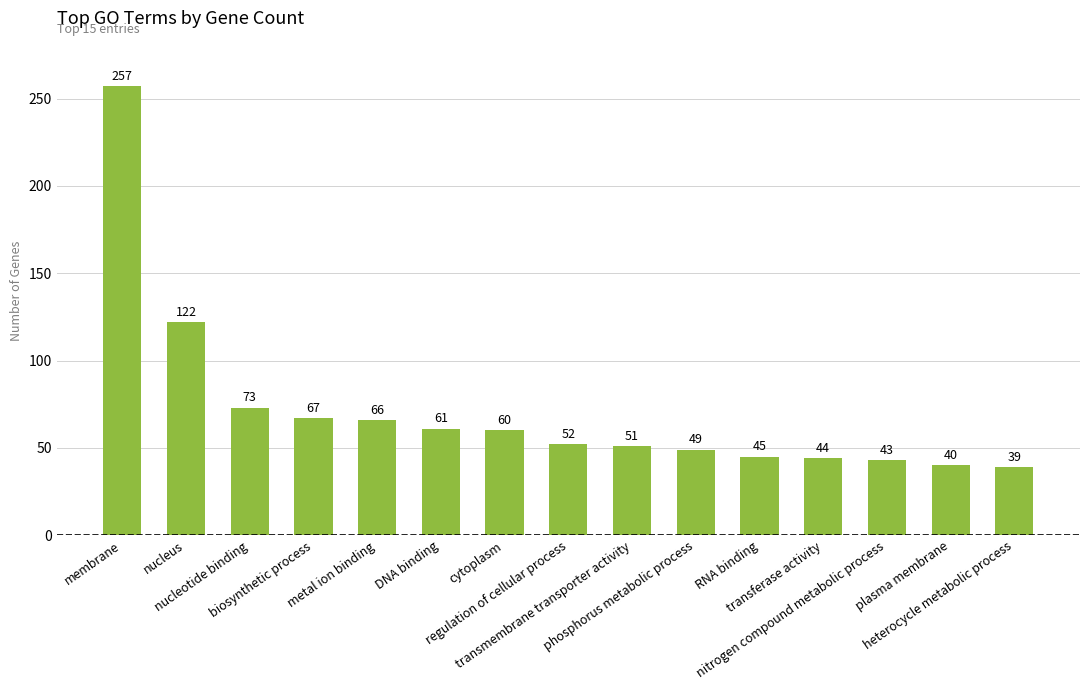

What is the greatest value displayed?

257